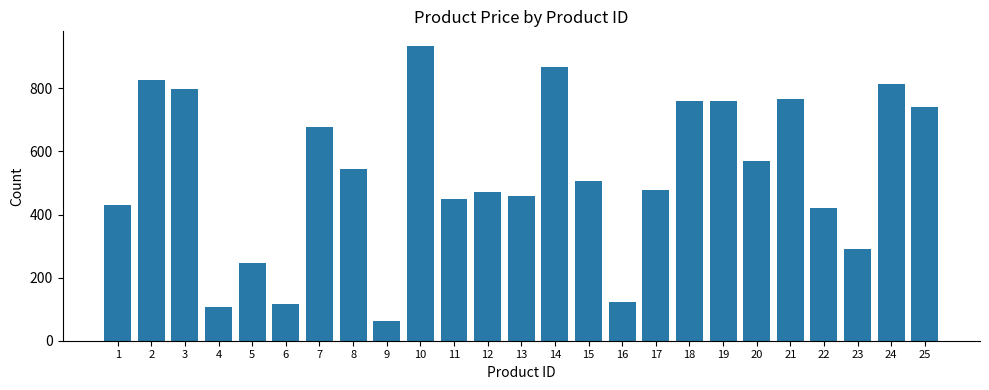

Count the number of data series in this chart.

1